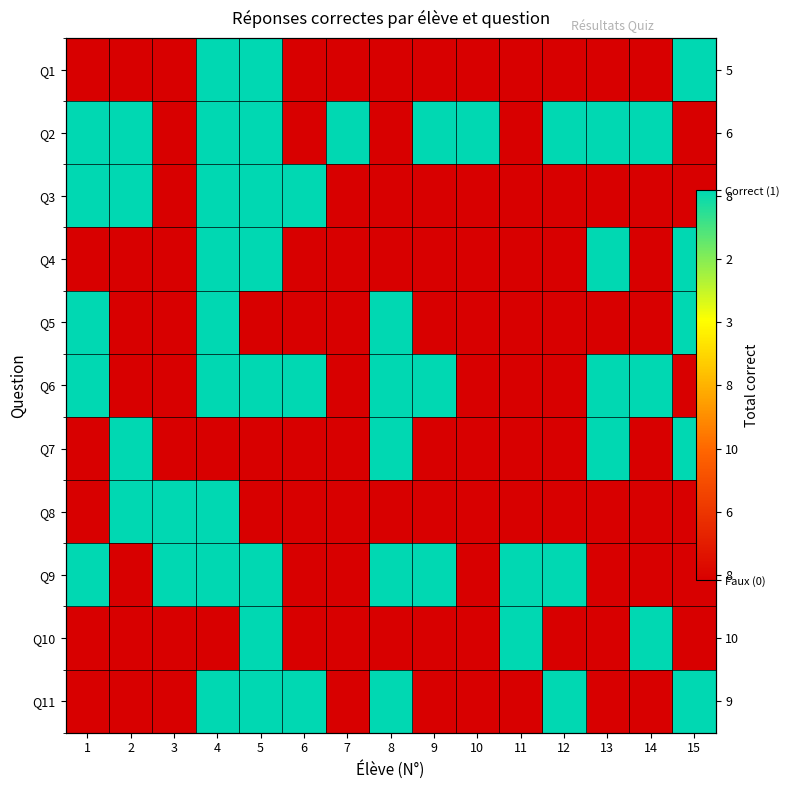

How many data points in Q10 are above 0?

3